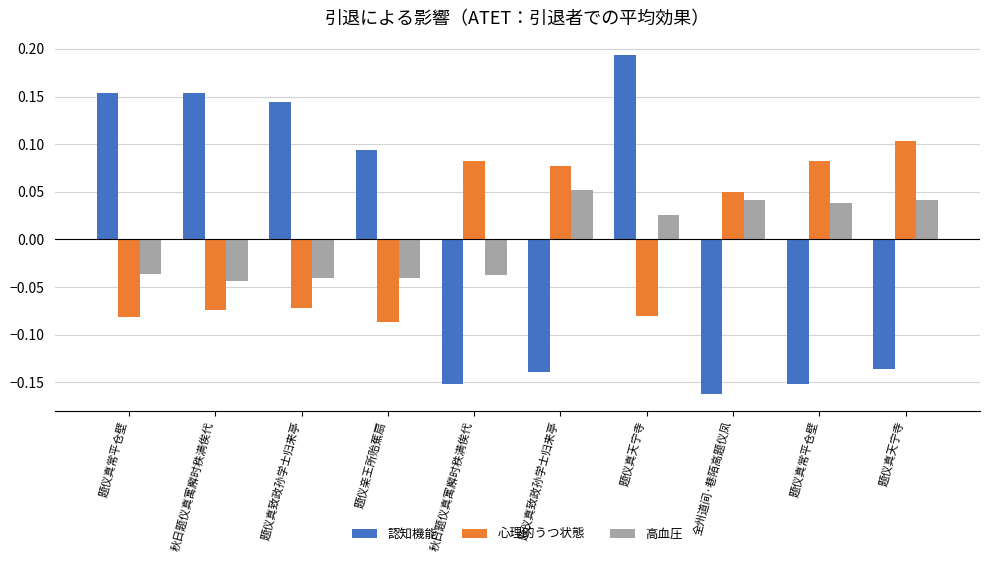

Rank the series by their maximum value, from highest to lowest.

認知機能, 心理的うつ状態, 高血圧